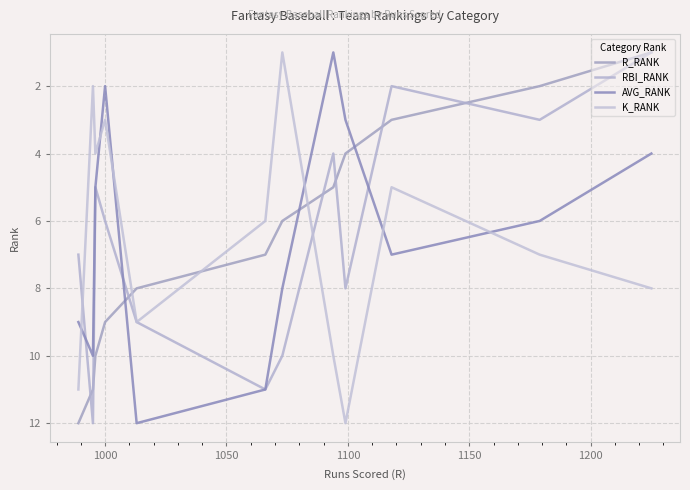

What is the value of the K_RANK point at the 9th from the left?

12